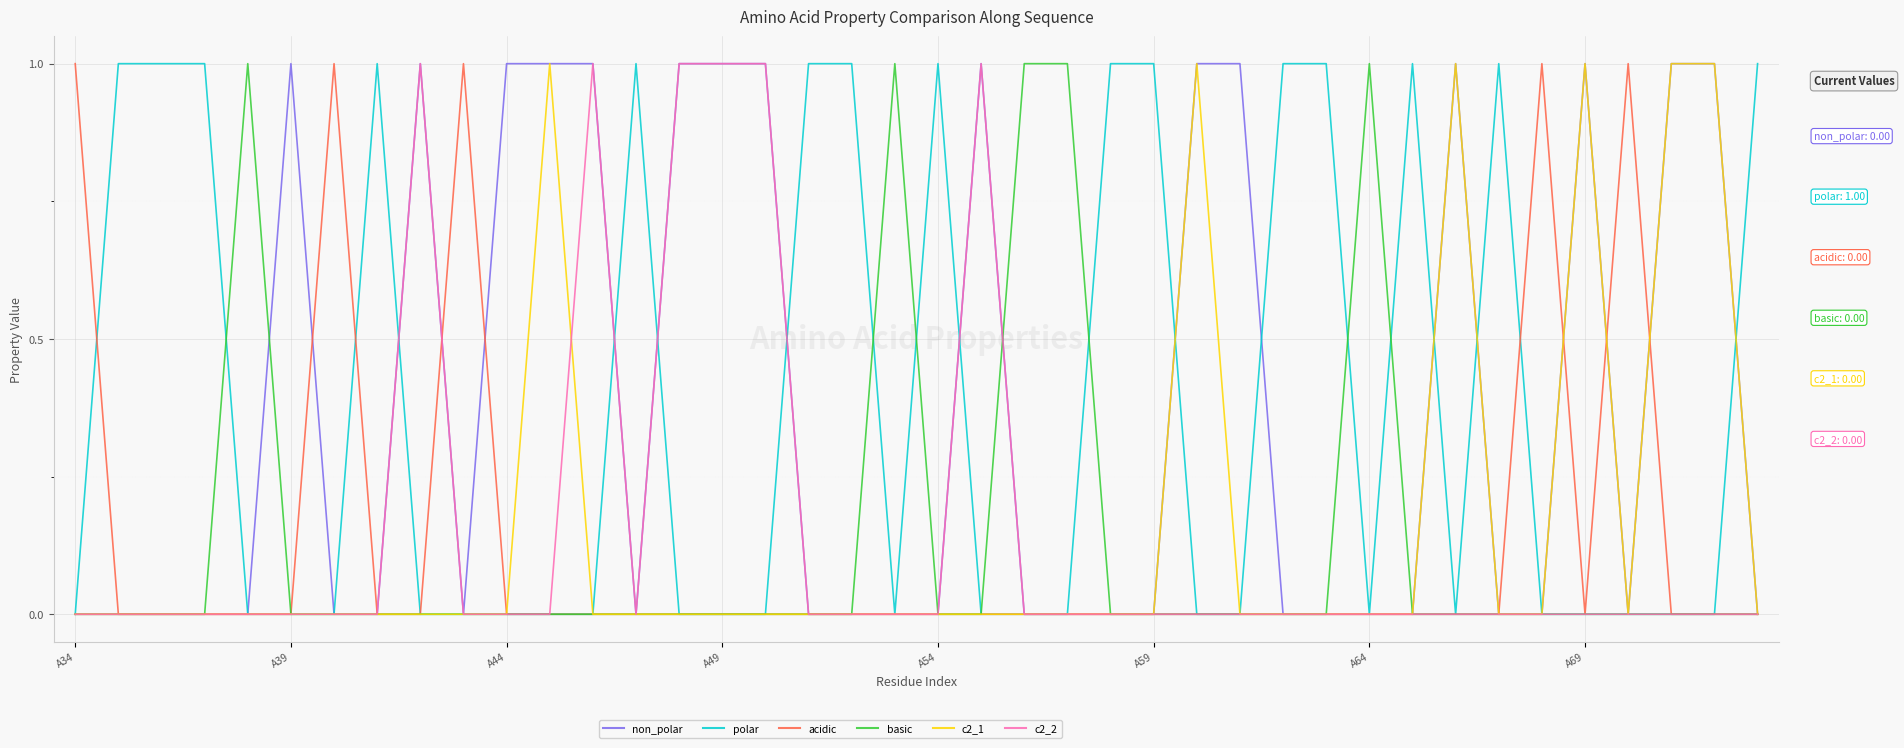

True or false: c2_1 and basic cross at least once.

False